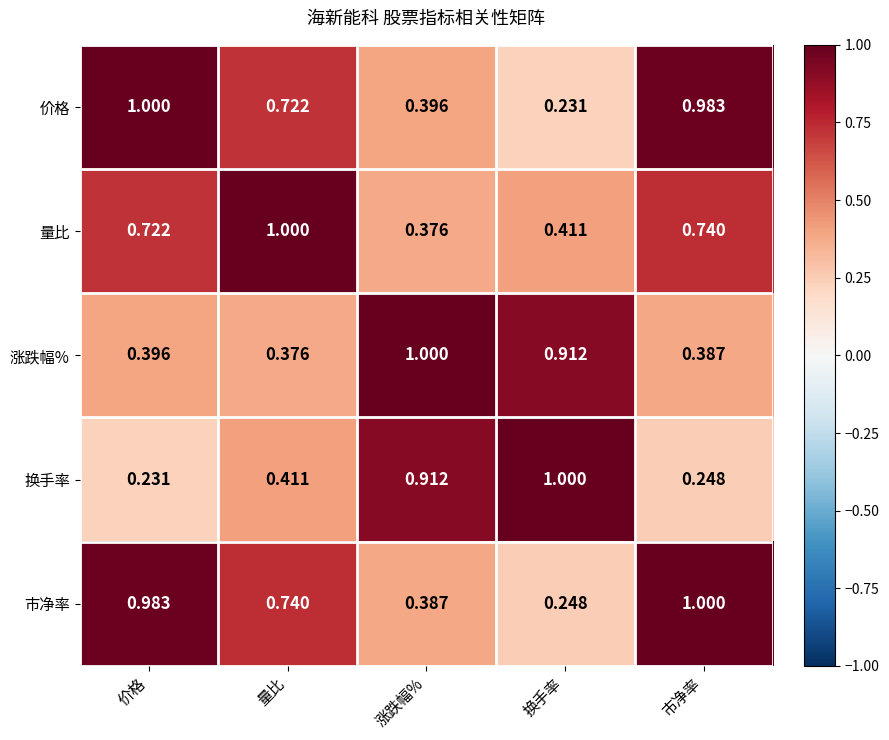

At which label is 涨跌幅% closest to 0?

量比